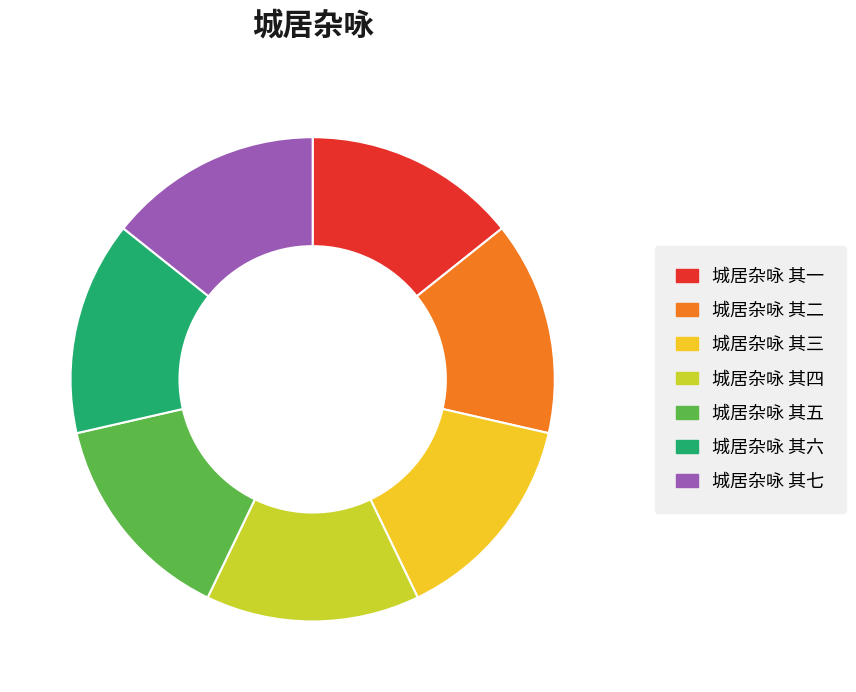

What is the ratio of the value at 城居杂咏 其六 to the value at 城居杂咏 其五?

1.0